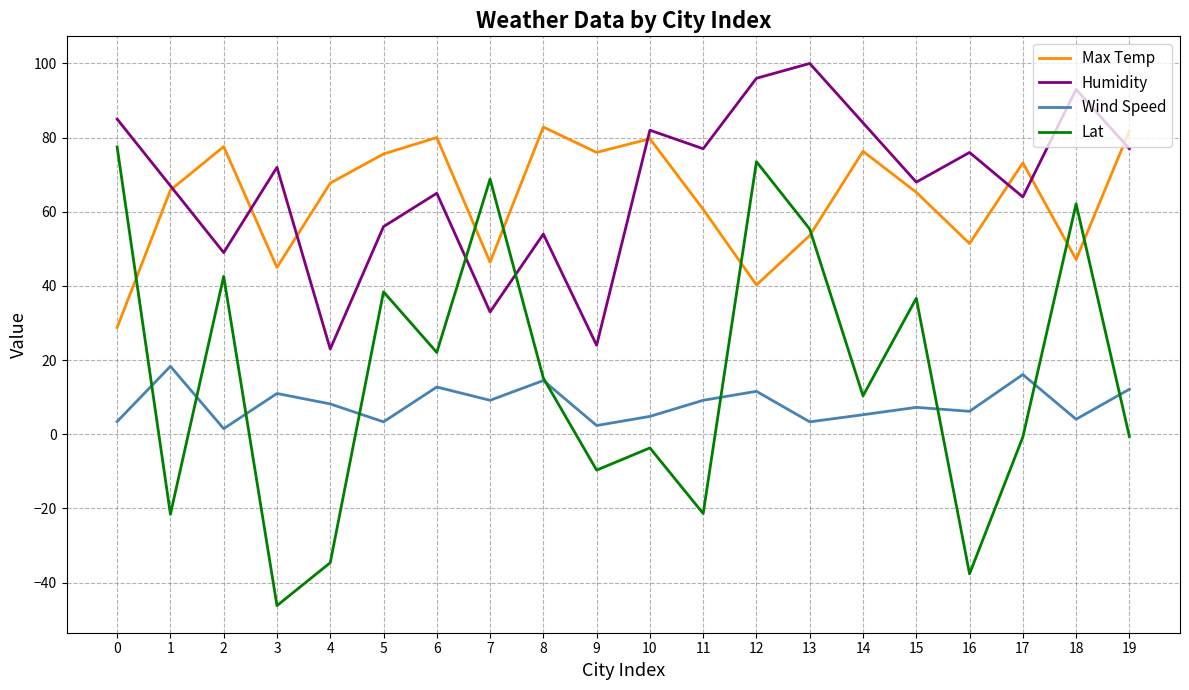

How many series are shown in this chart?

4